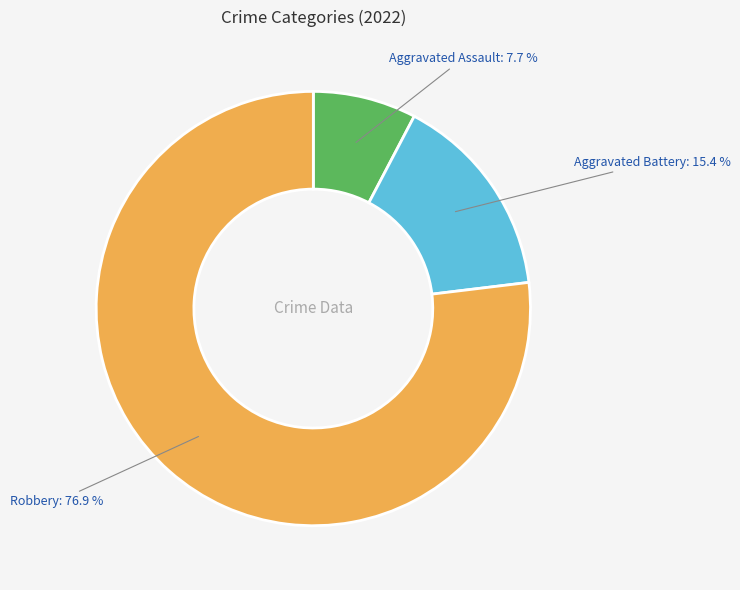

Rank the categories by value from highest to lowest.

Robbery, Aggravated Battery, Aggravated Assault